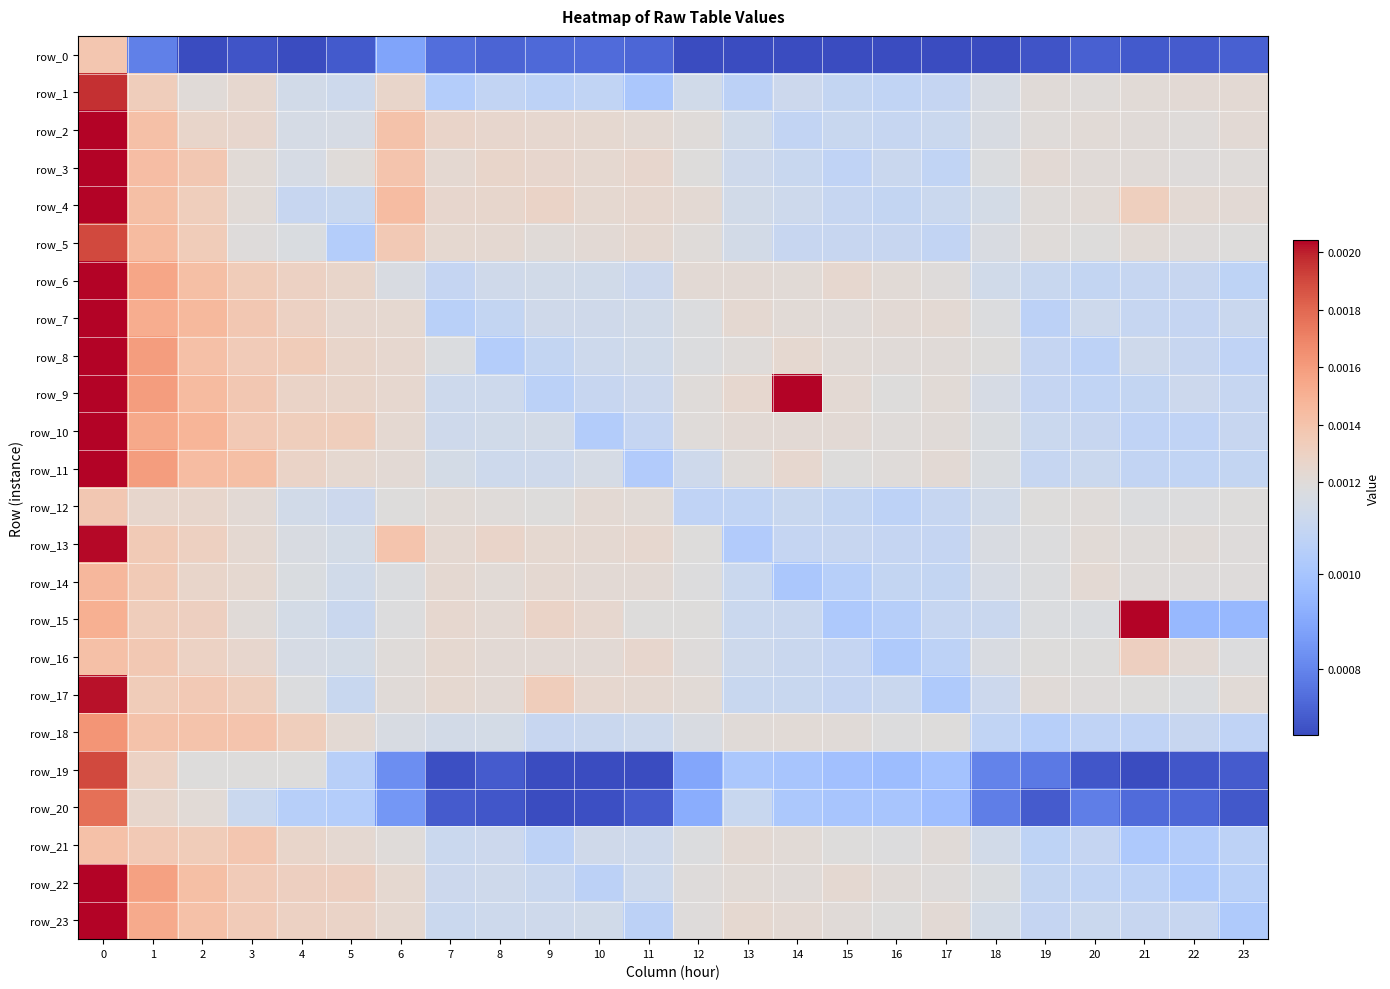

At how many categories does at least one series exceed 0?

24